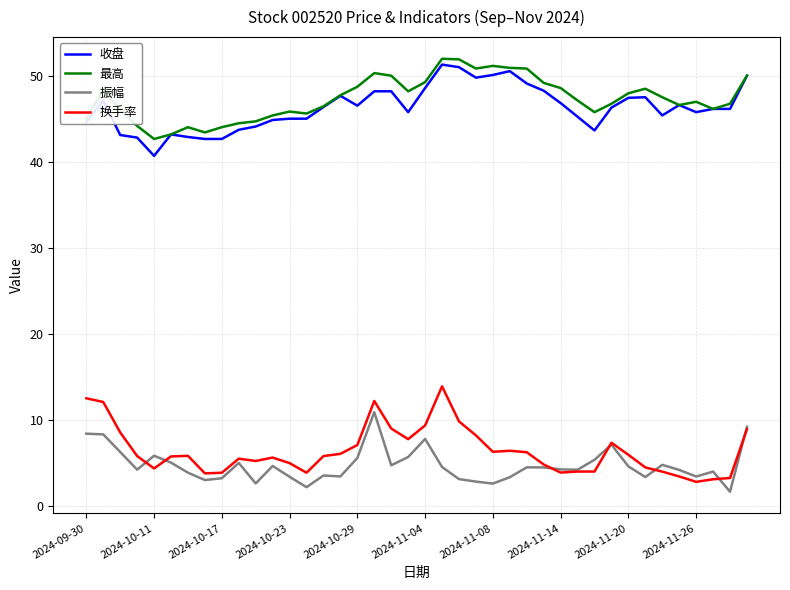

Does the chart have visible grid lines?

Yes